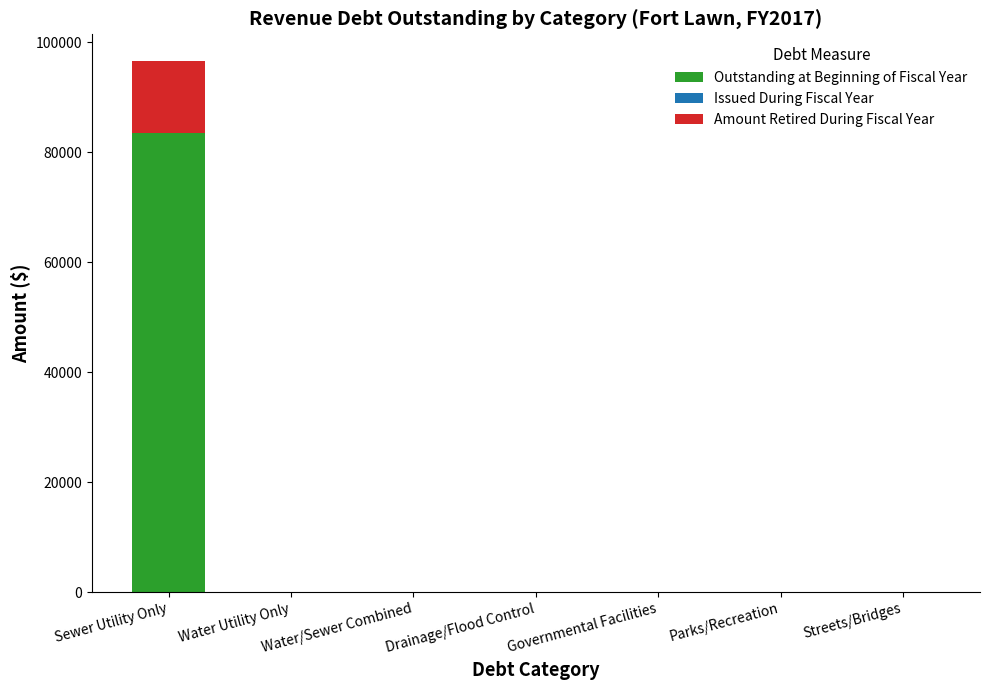

Are the bars horizontal?

No